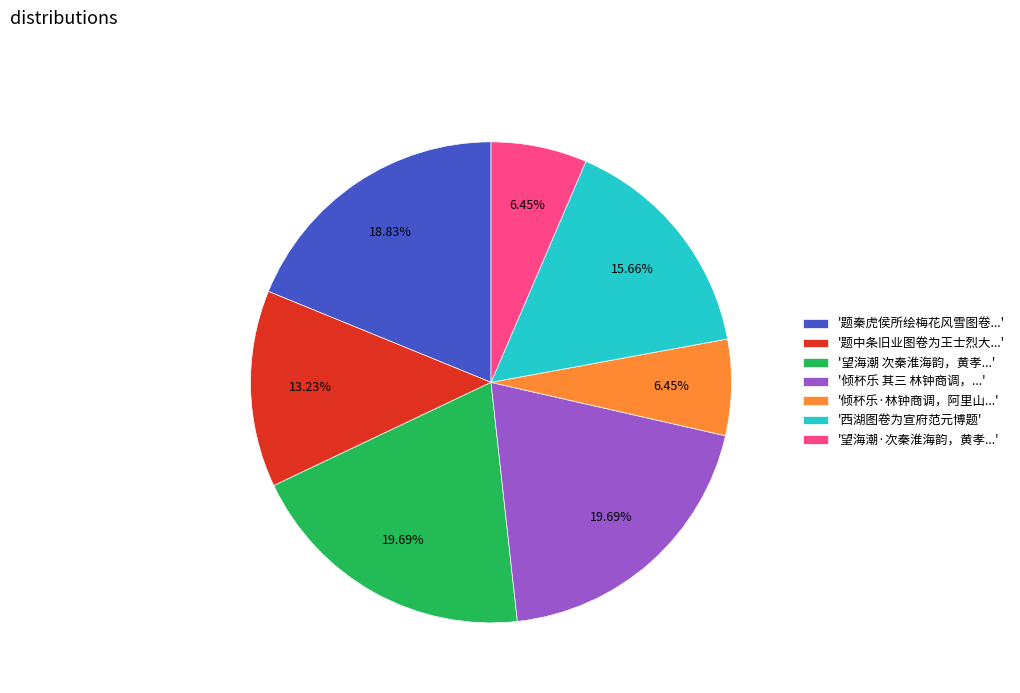

Approximately how many times larger is the value at '望海潮·次秦淮海韵，黄孝...' compared to '西湖图卷为宣府范元博题'?

0.4